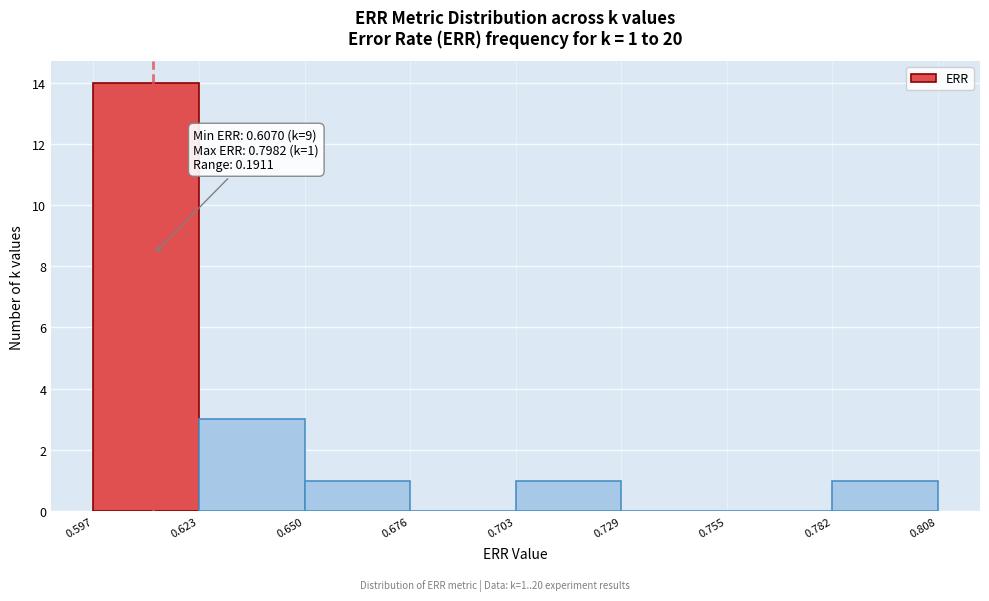

Over which range of the x-axis is the bar tallest?

0.597 to 0.623